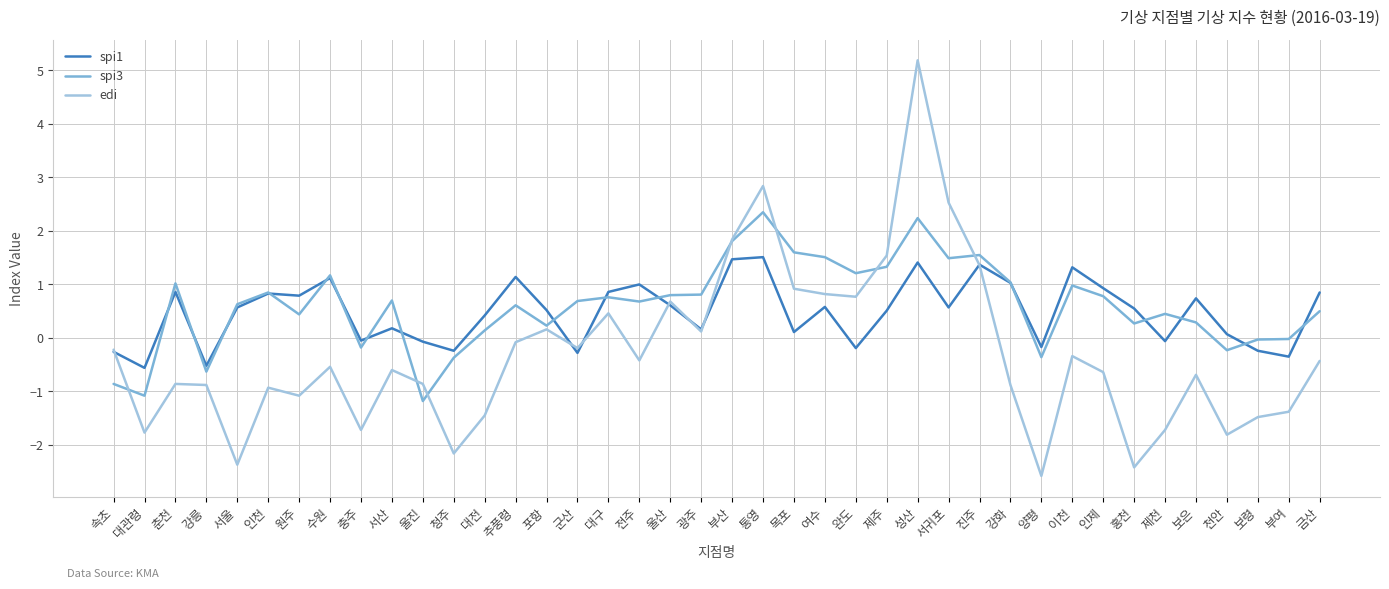

What is the difference between the maximum and minimum values in the edi series?

7.8